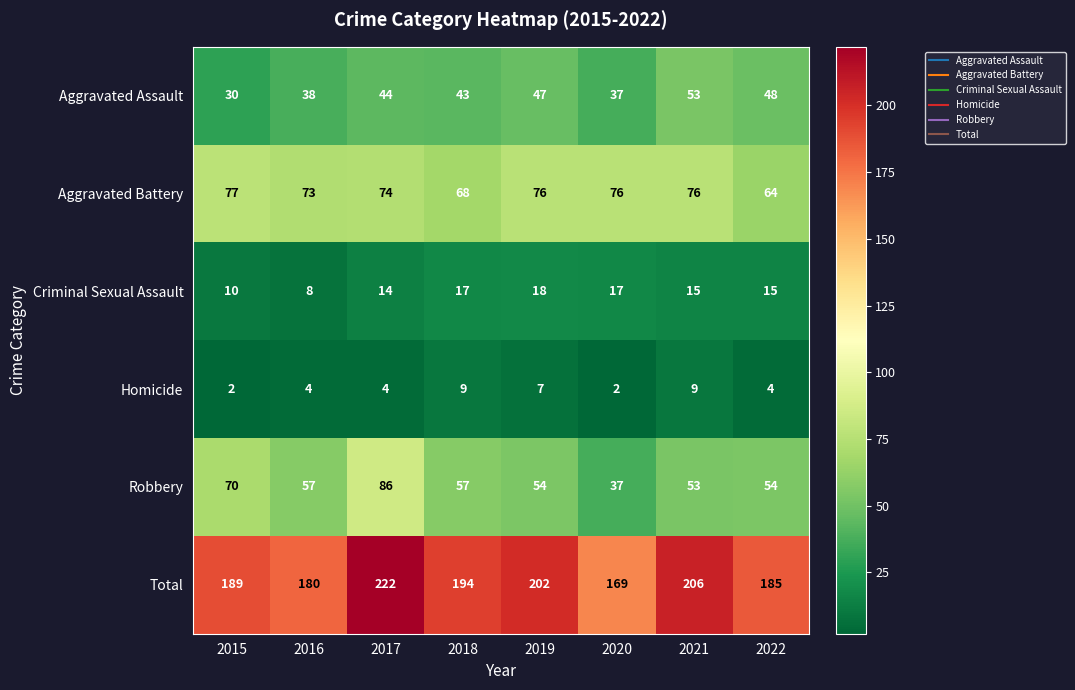

At how many categories does at least one series exceed 23?

8